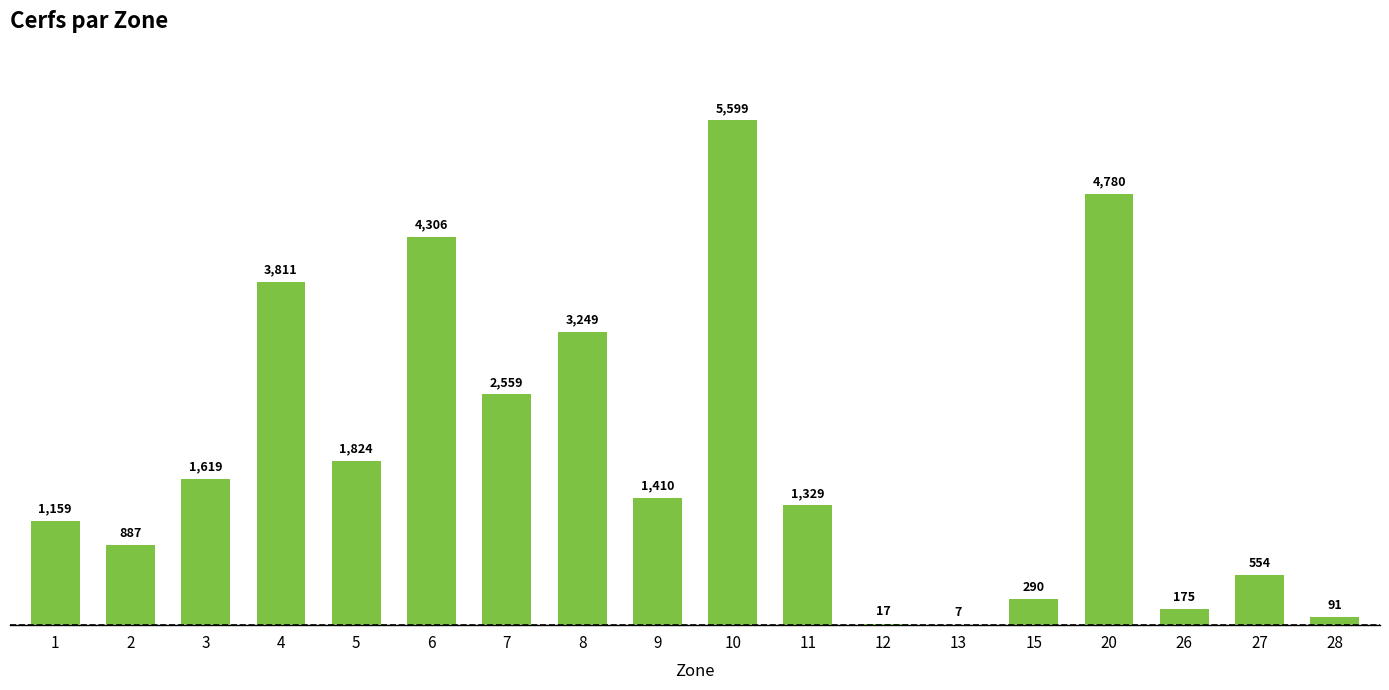

Are the bars grouped side by side (vs. stacked)?

No